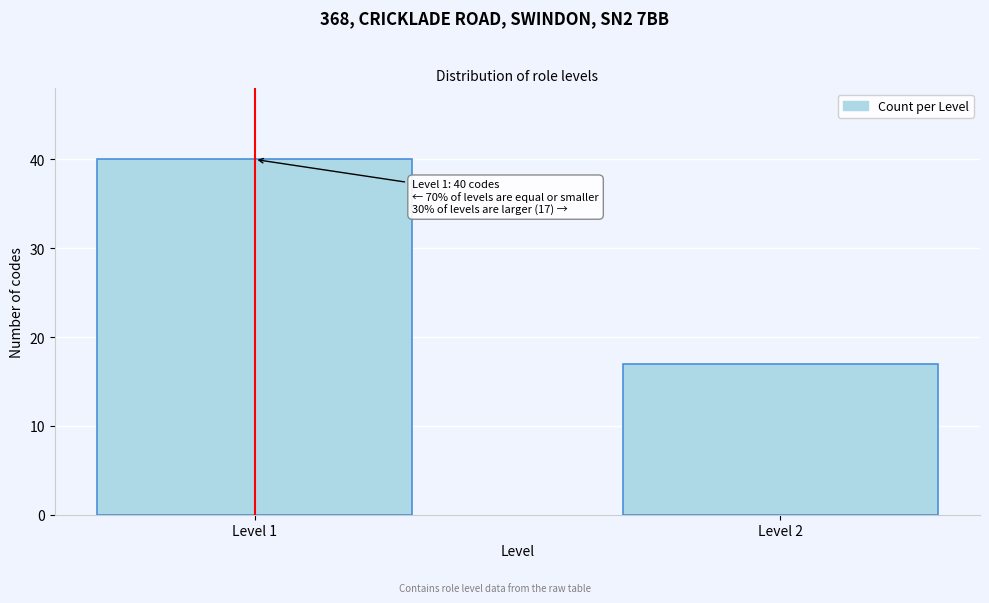

Reading right to left, transcribe all the data shown in this chart.

Level 2=17	Level 1=40